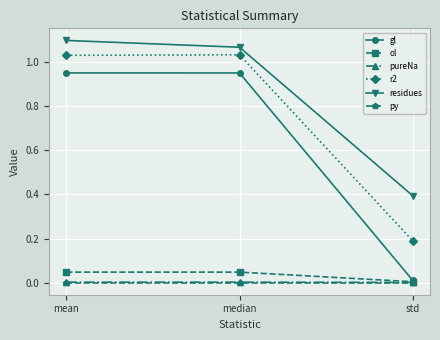

What is the label of the 3rd point from the left?

std